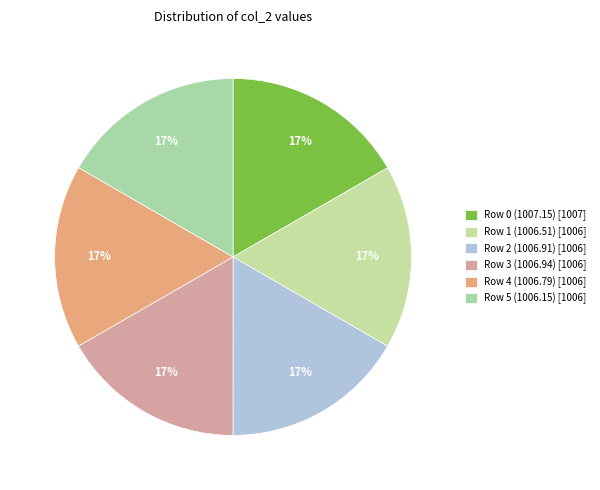

How many segments does this pie chart have?

6